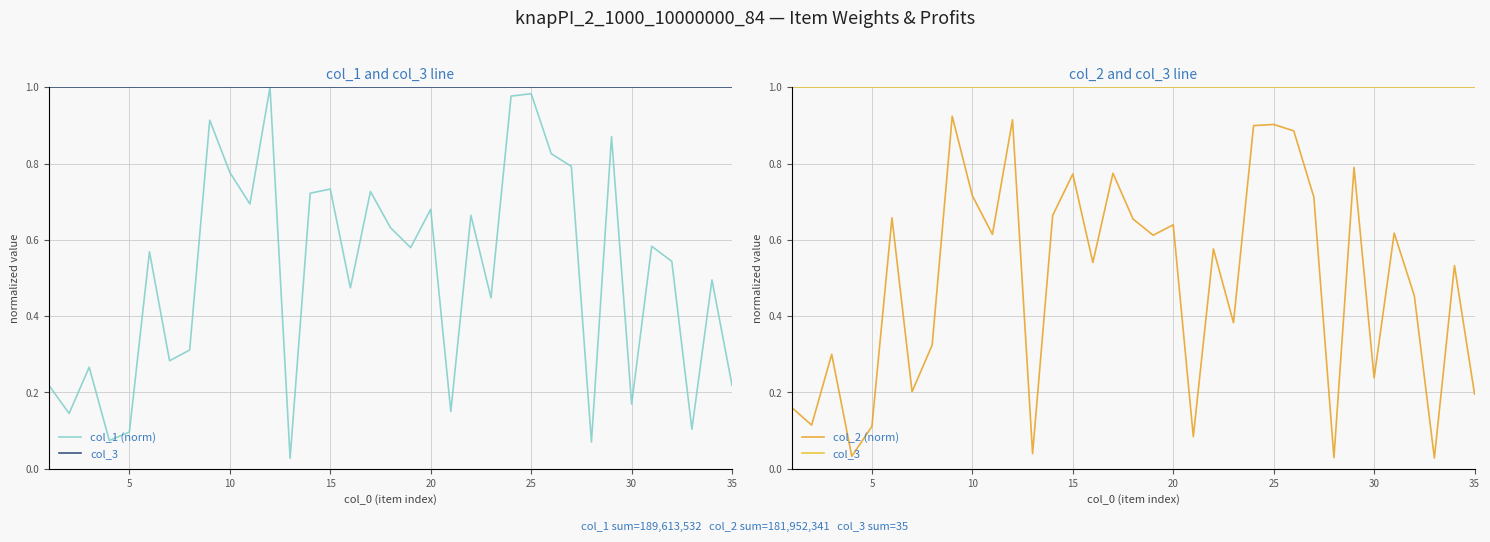

Which series has the largest range (max minus min)?

col_1 (norm)